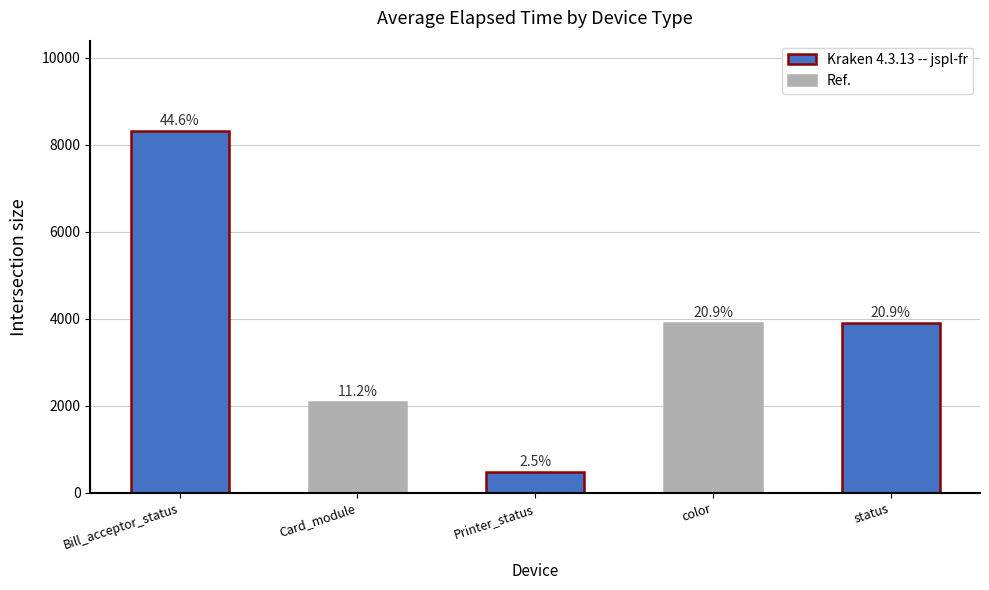

What is the difference between the values at Bill_acceptor_status and status?

4420